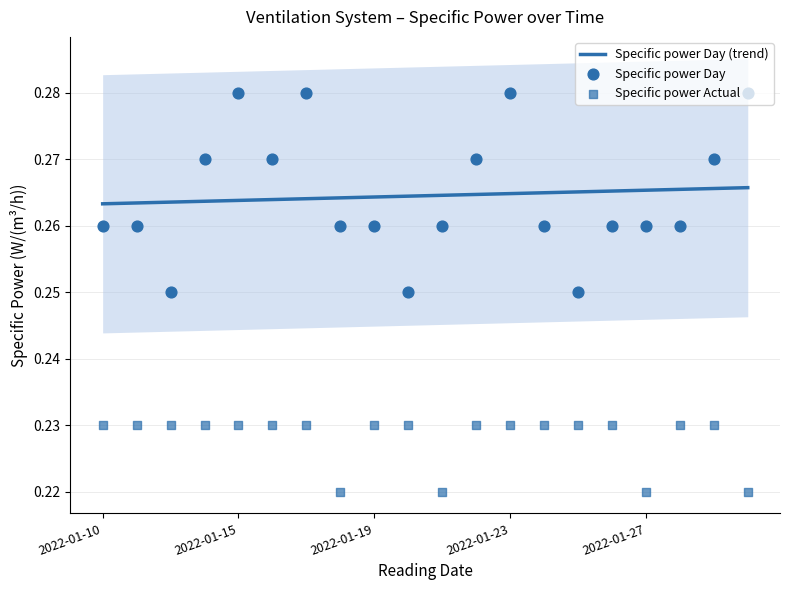

At how many categories does at least one series exceed 0?

20